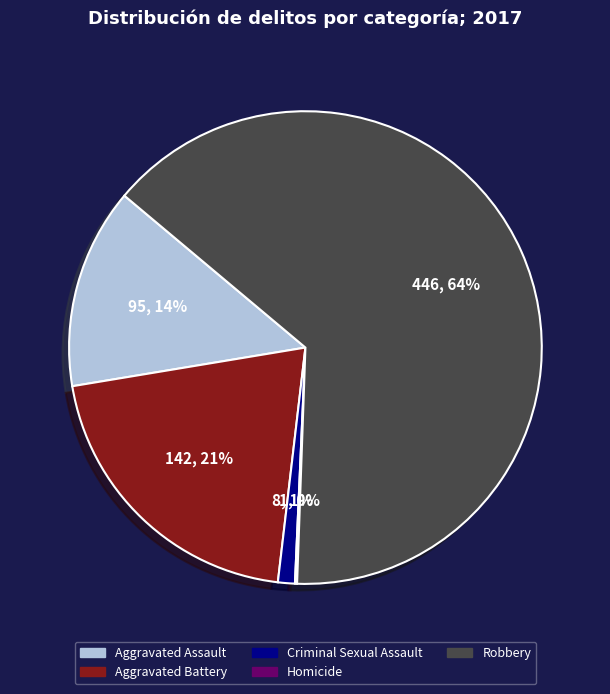

To the nearest percent, what portion does Aggravated Battery represent?

21%